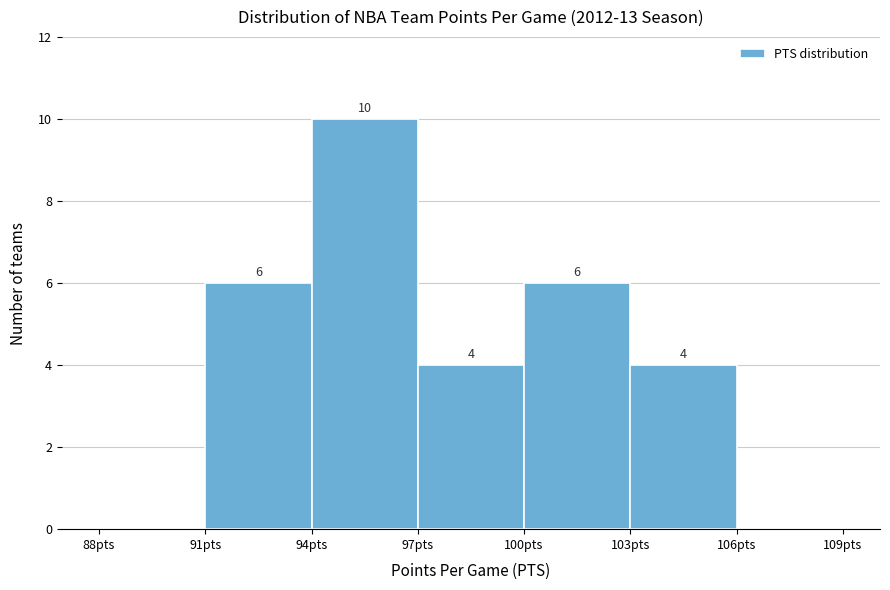

Over which range of the x-axis is the bar tallest?

94 to 97